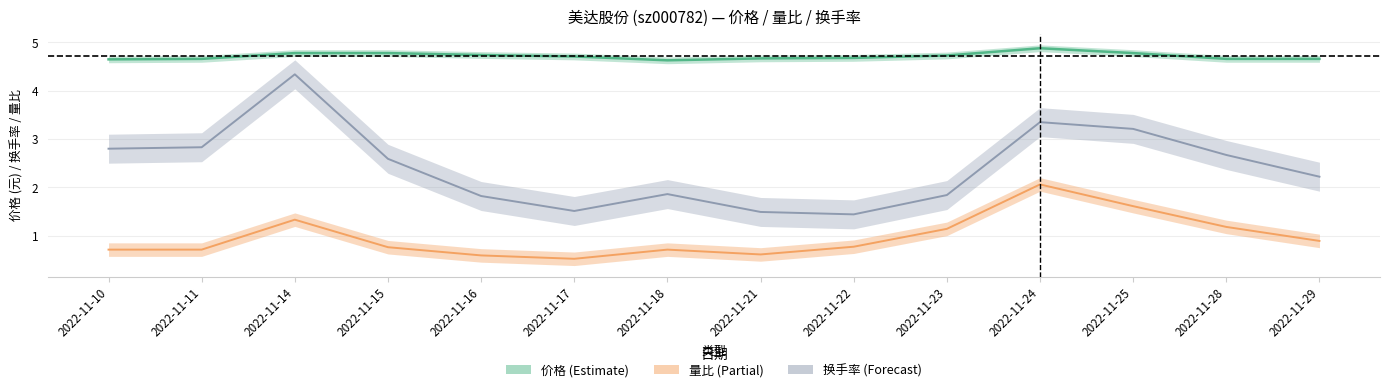

How many interior local valleys does the 换手率 series have?

2